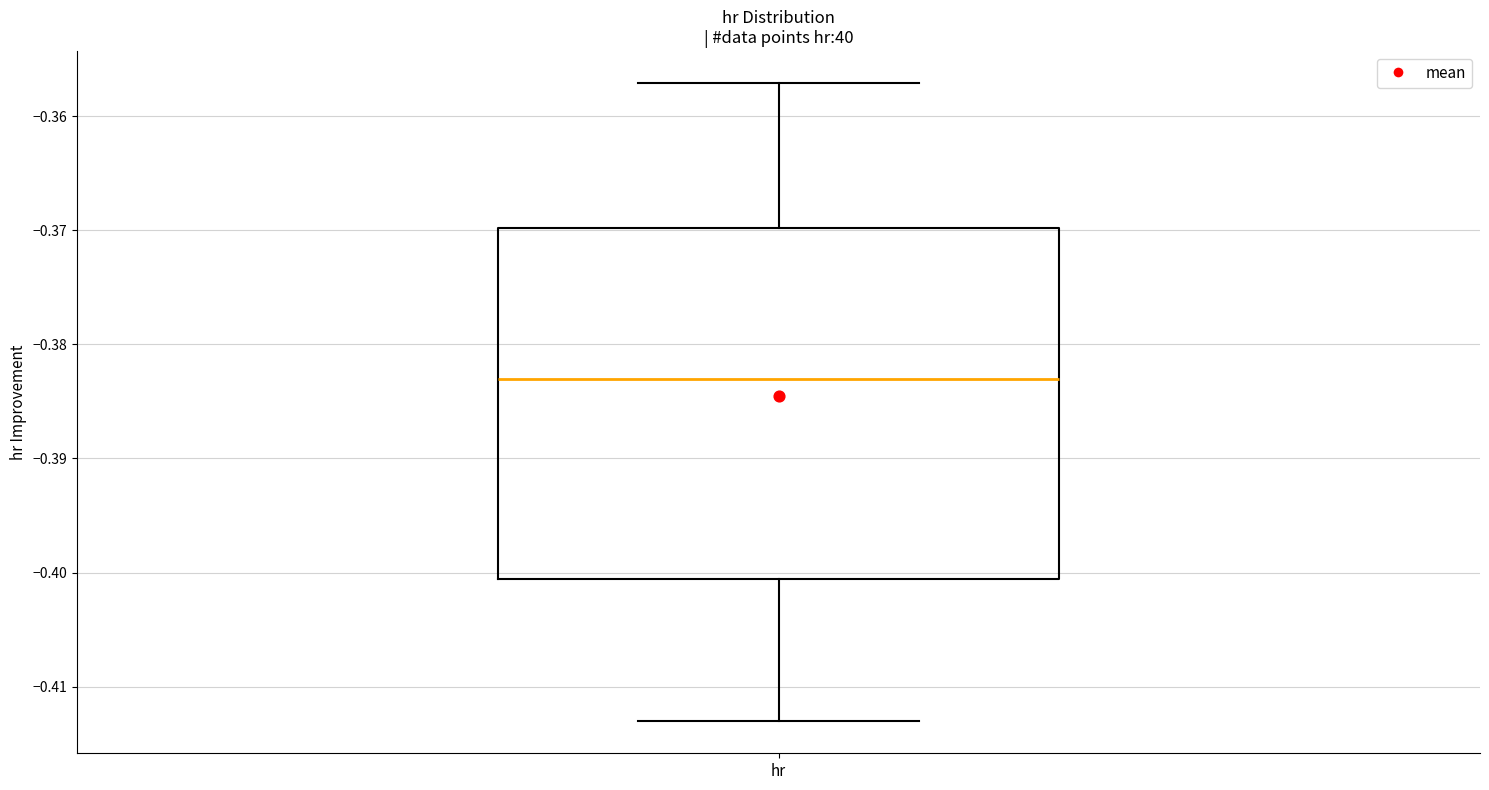

Read this box plot against the y-axis: the position of the median line, the range covered by the box, and the ends of both whiskers. The values are not printed on the chart, so give them approximately, as read against the axis.

median -0.383, box -0.401 to -0.370, whiskers -0.413 to -0.357